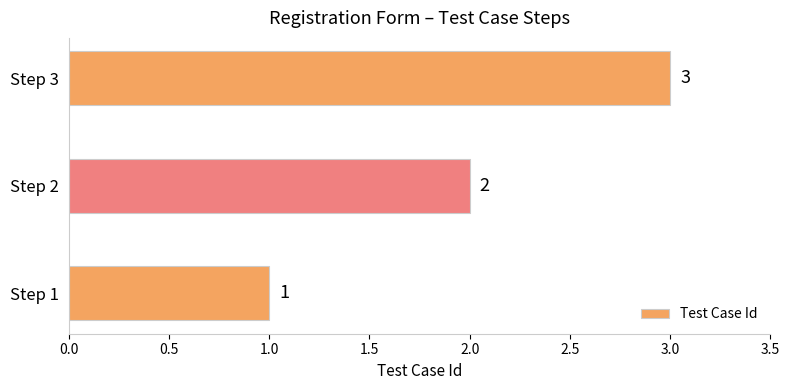

The chart shows a value of 5 at Step 3. True or false?

False